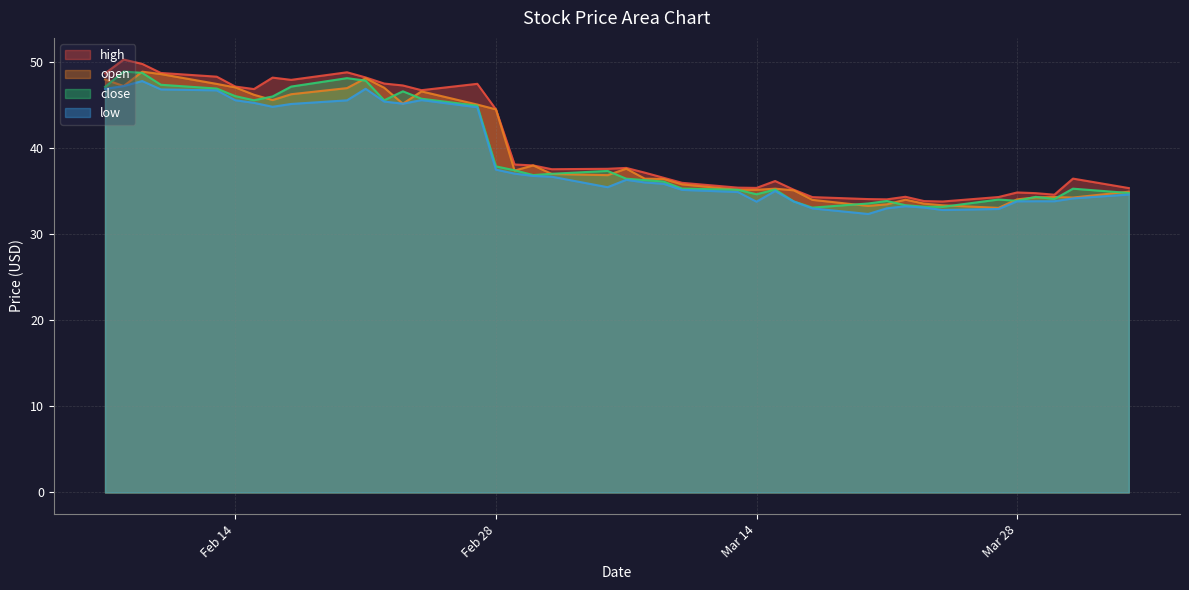

Where is high nearest to the value 42?

Feb 28